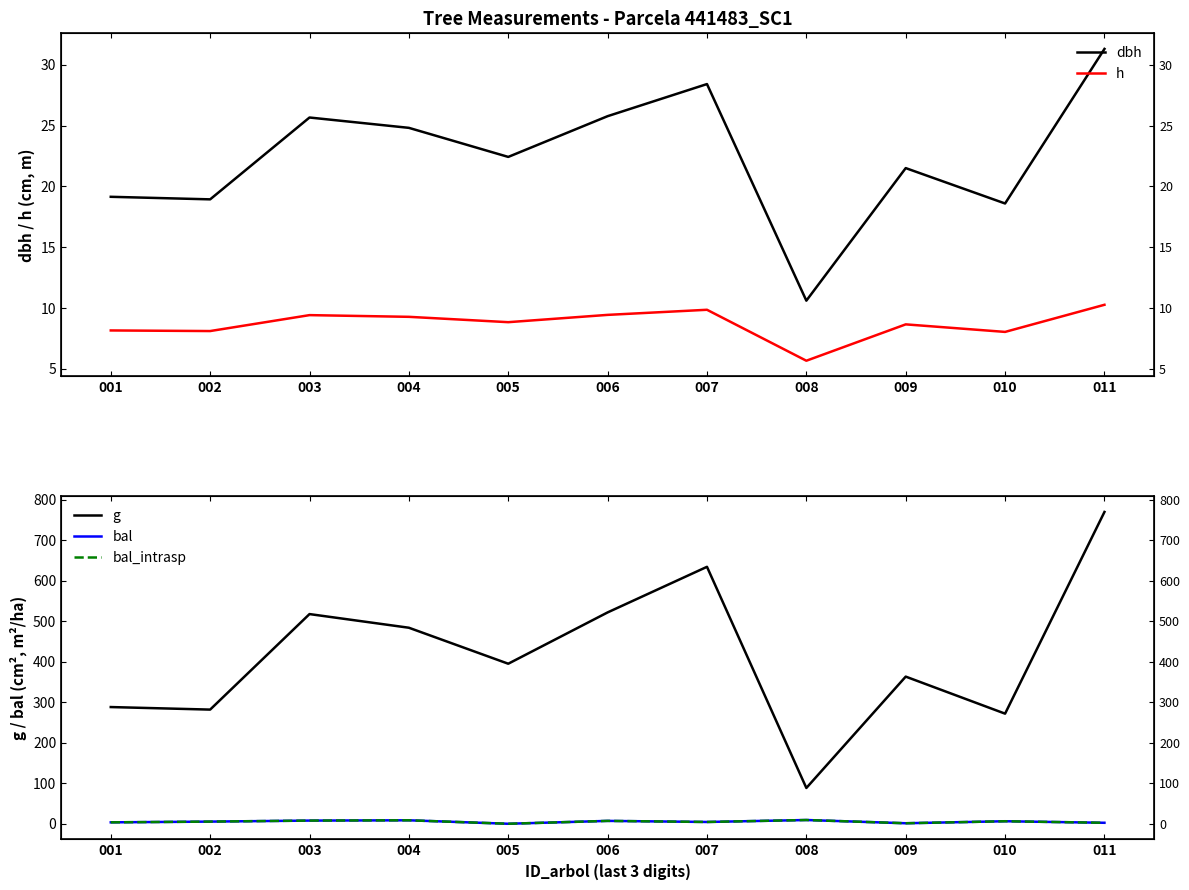

True or false: dbh and g intersect in this chart.

False